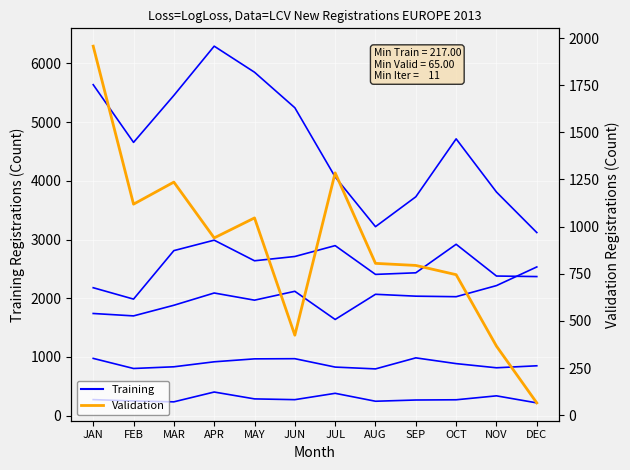

Which series changed the most between MAY and OCT?

Belgium